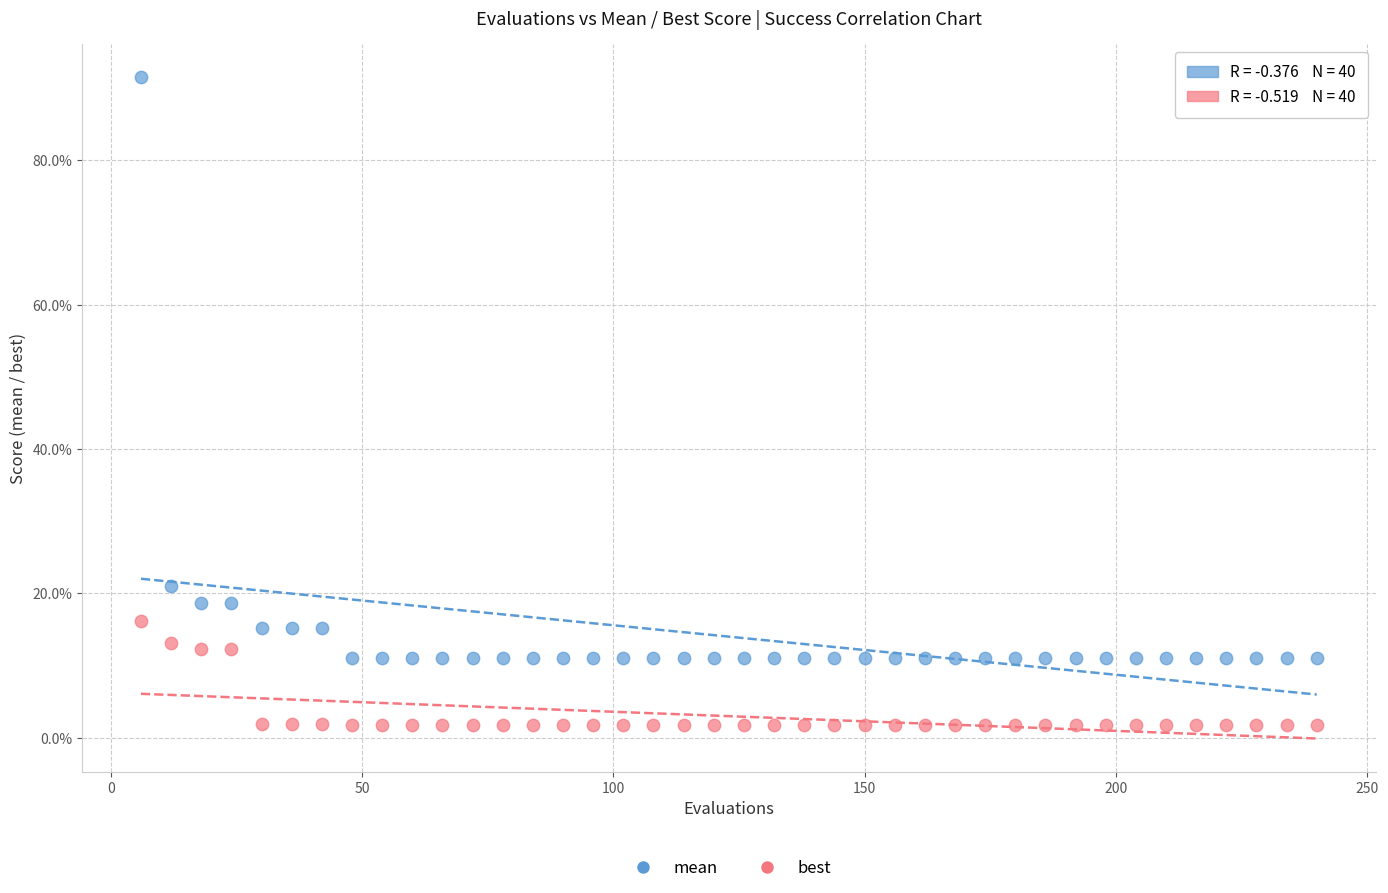

What are all the series names shown in the legend?

mean, best